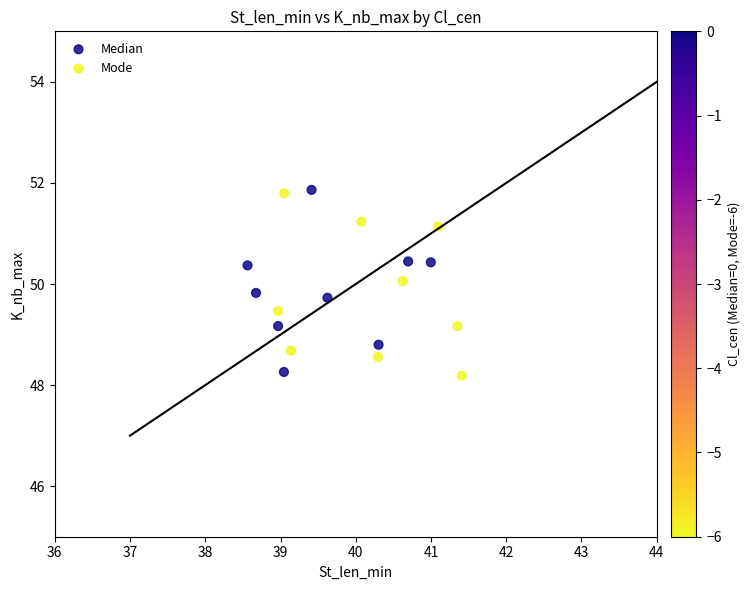

What are all the series names shown in the legend?

Median, Mode